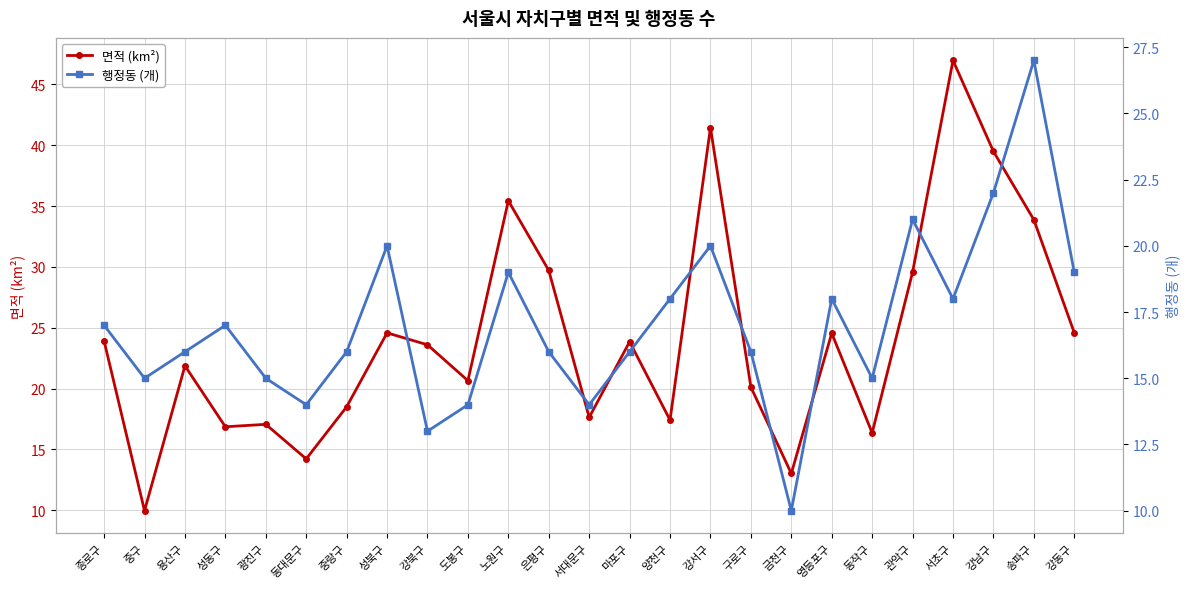

Between which two adjacent categories do 면적 (km²) and 행정동 (개) first intersect?

종로구 and 중구